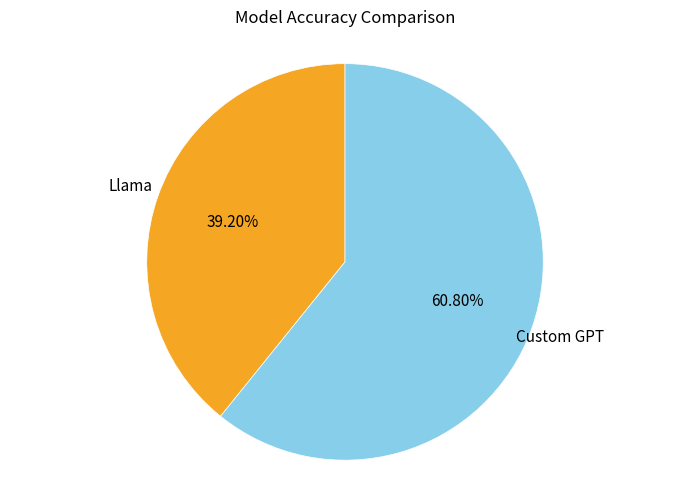

Which slice is the smallest?

Llama